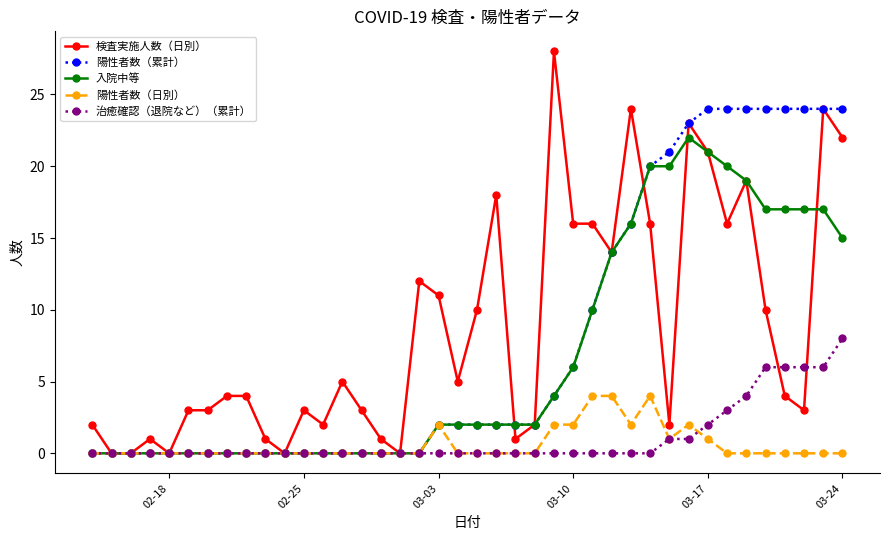

Which series has the widest spread of values?

検査実施人数（日別）